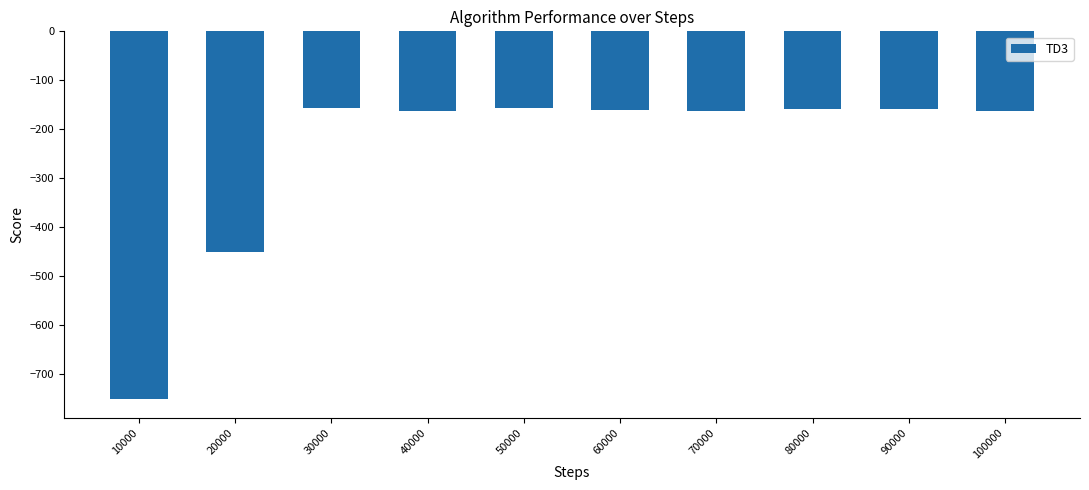

What is the difference between the maximum and minimum values?

594